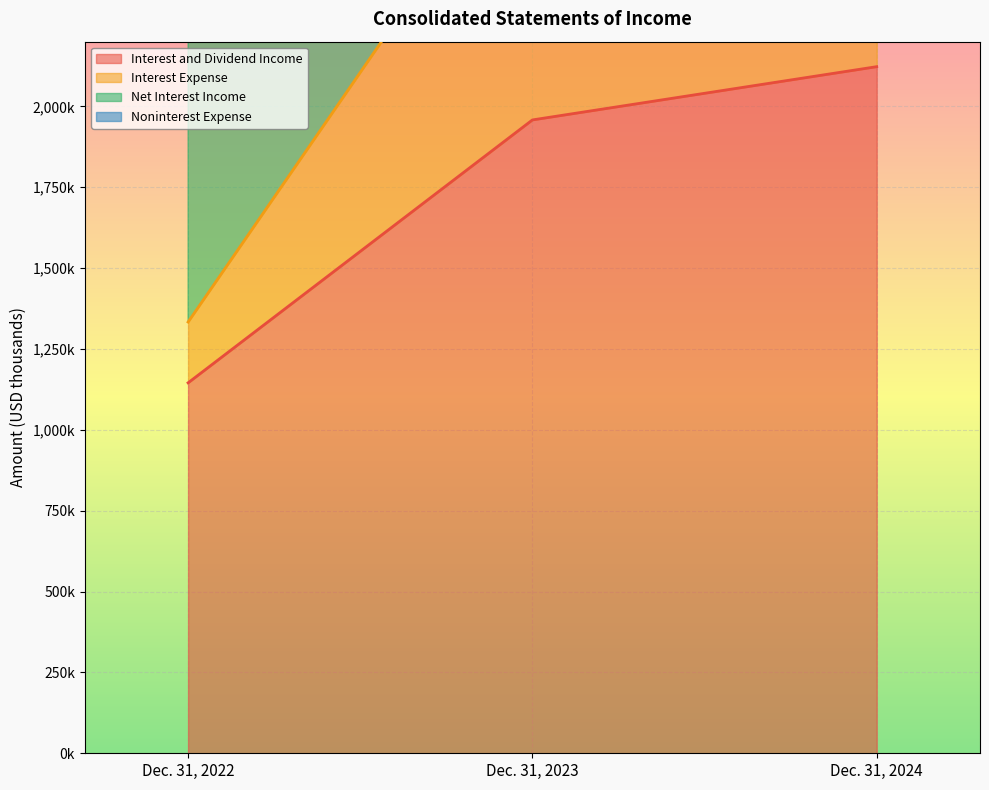

What is the difference between the maximum and second lowest values in the Interest and Dividend Income series?

164652